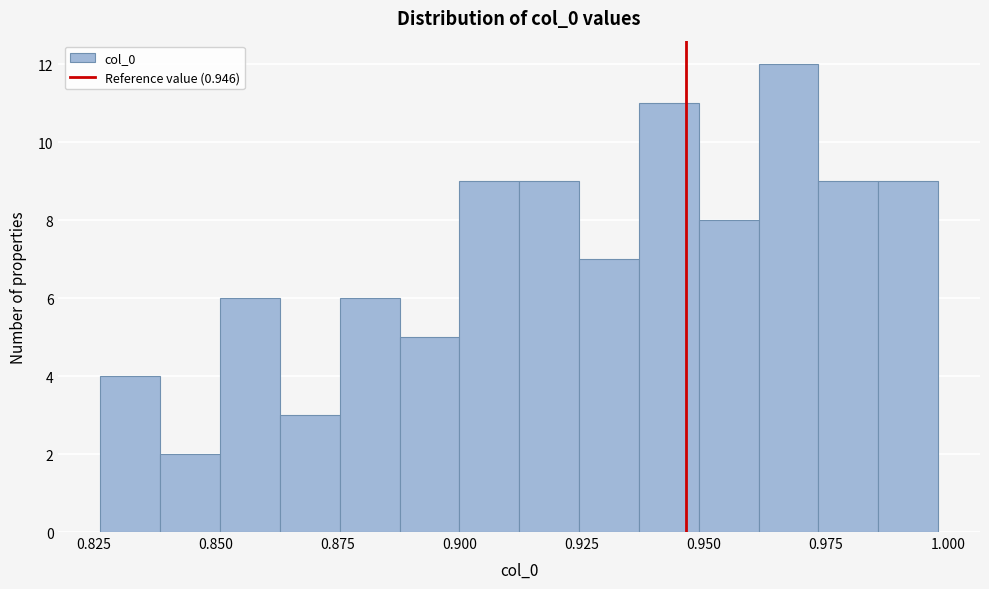

Read against the x-axis, roughly where is the centre of the tallest bar?

0.965